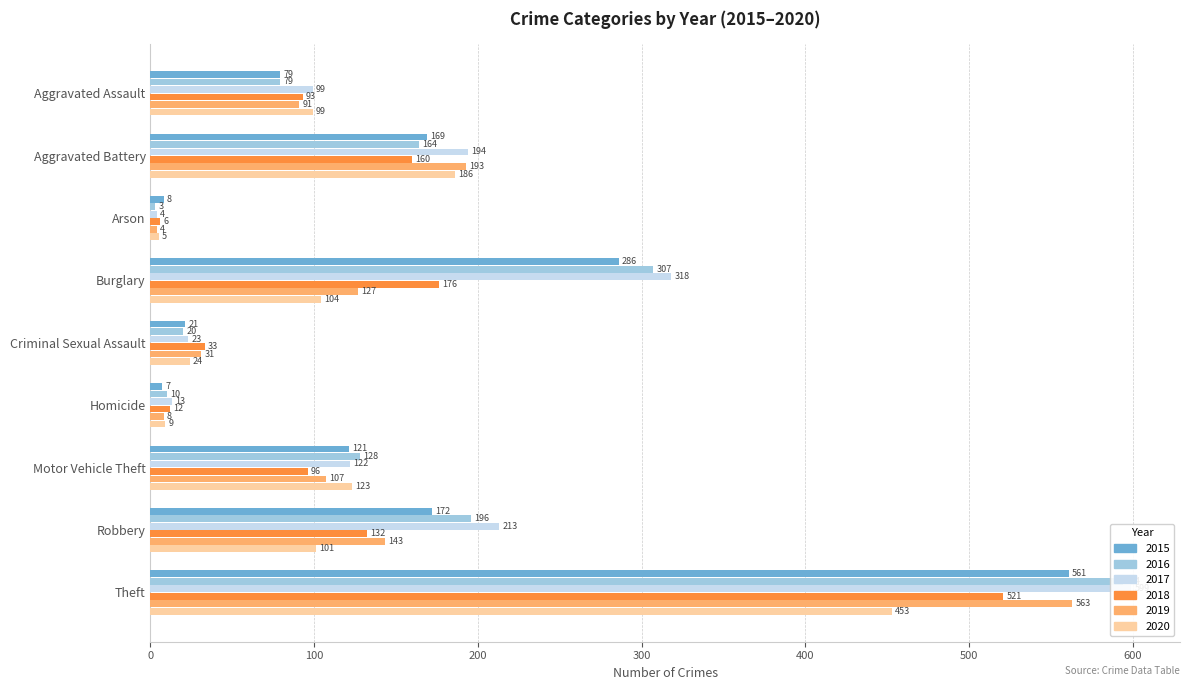

What is the difference between the maximum and second lowest values in the 2015 series?

553